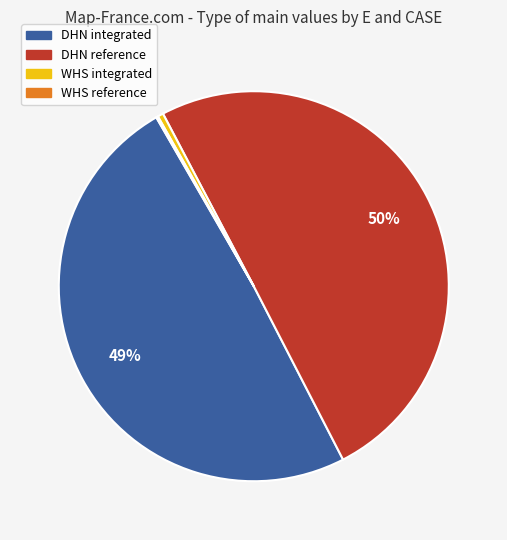

What is the majority slice?

DHN reference